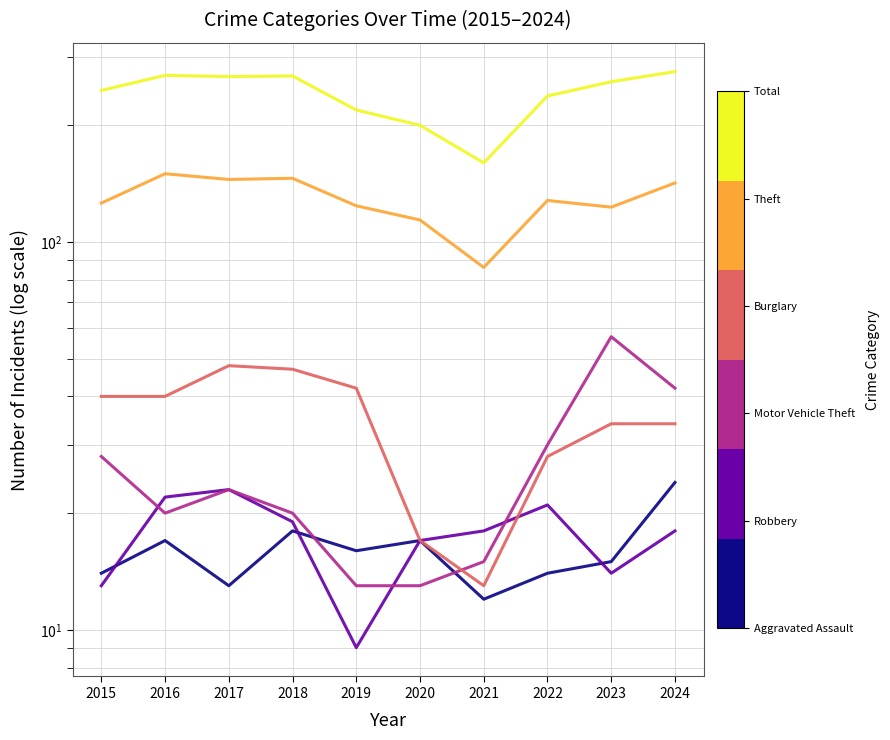

Between 2015 and 2016, which series saw the biggest shift?

Theft